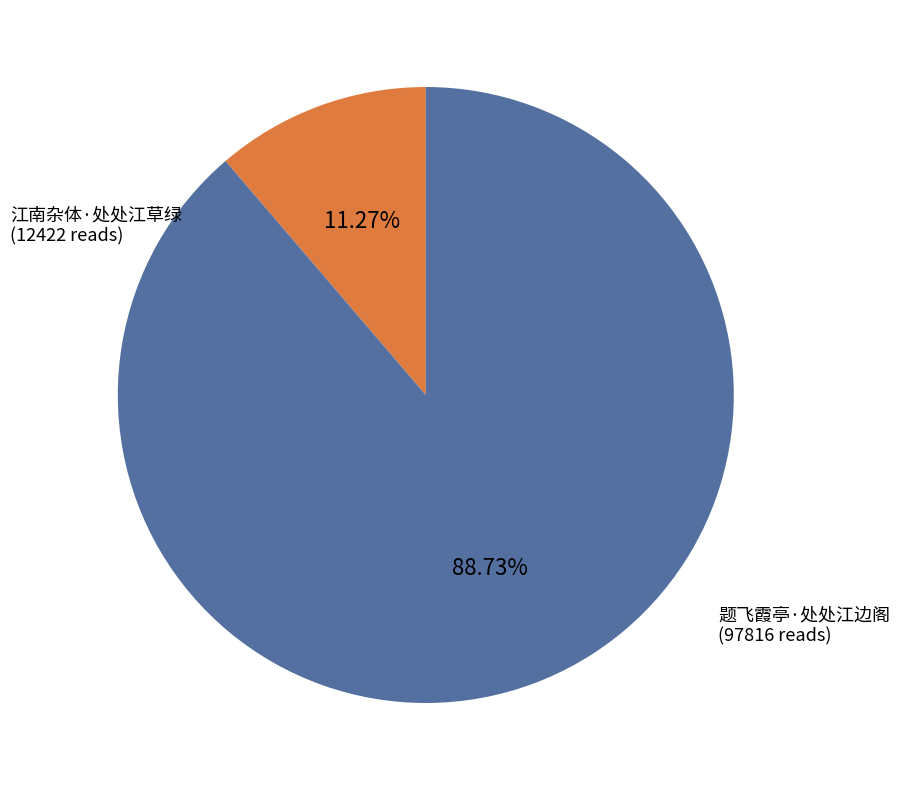

Does any single category account for the majority?

Yes